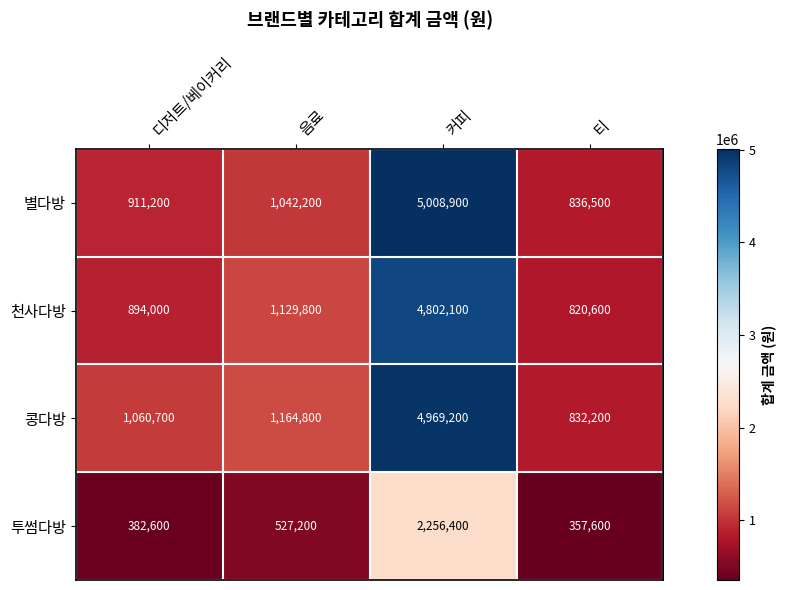

At which category does the chart reach its peak across all series?

커피